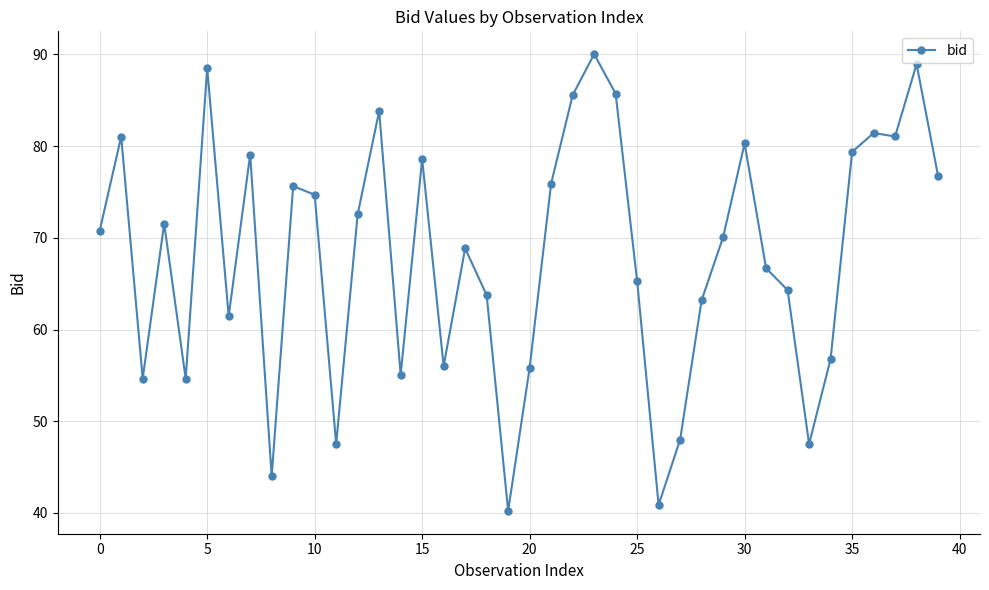

What is the minimum value shown in the chart?

40.2